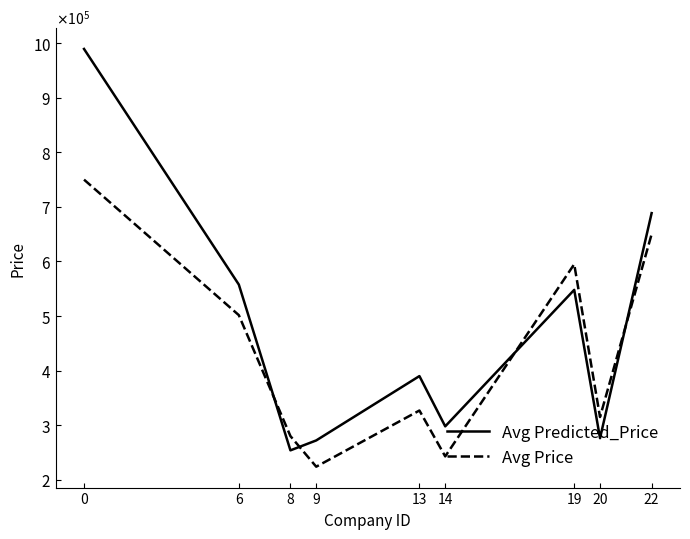

Which has a higher value, 19 or 14?

19